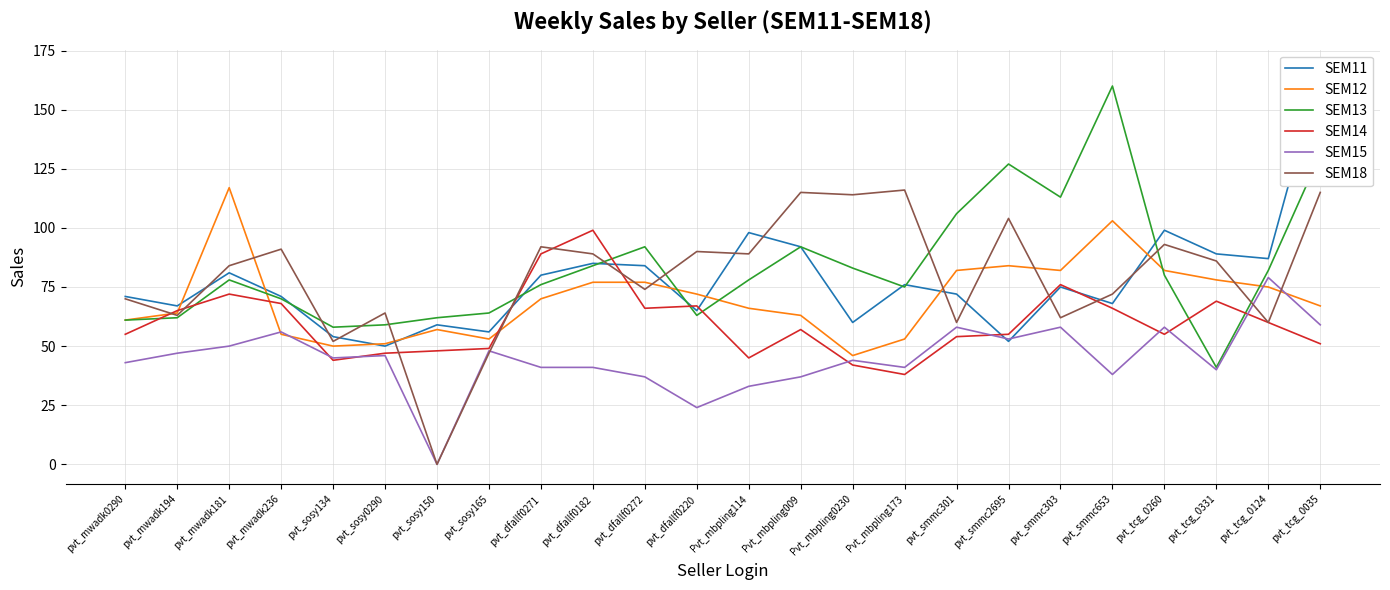

Does the chart have visible grid lines?

Yes